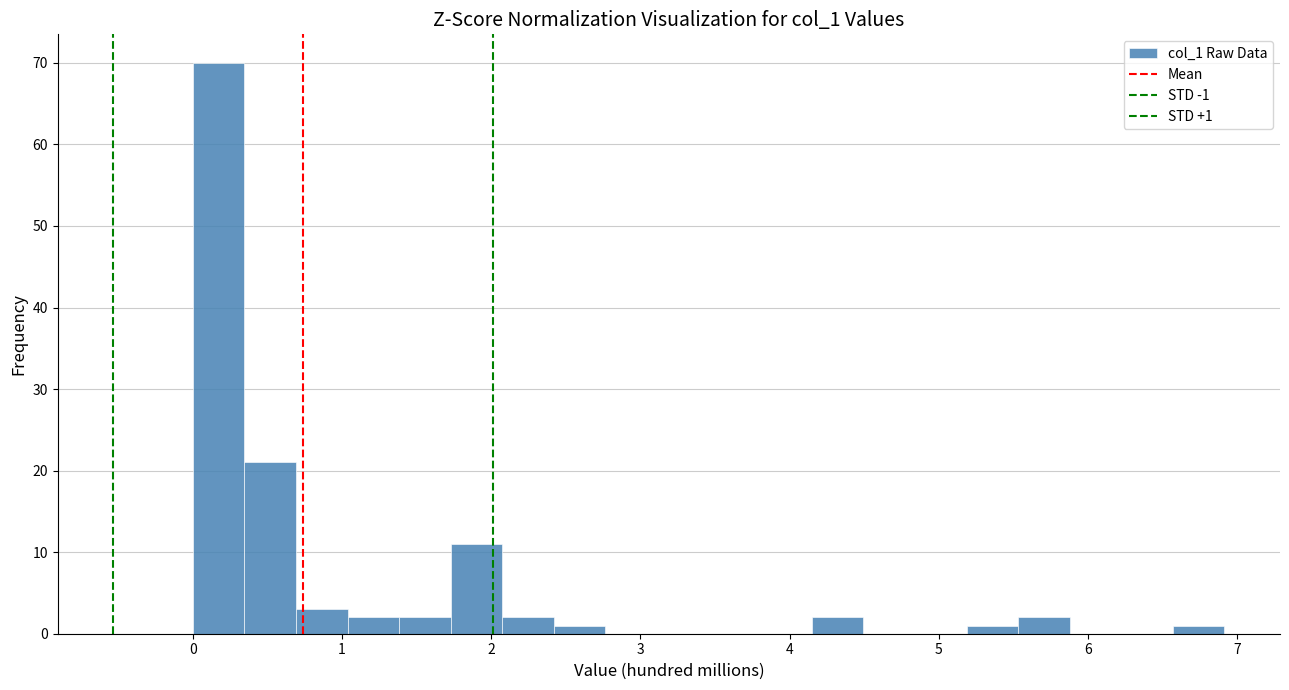

Around what value on the x-axis is the tallest bar? Give the approximate position of its centre, as read against the axis.

0.2